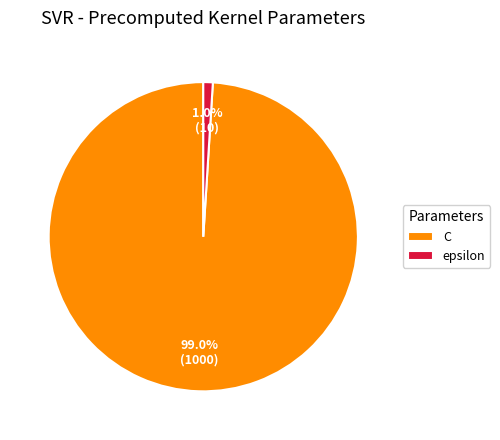

Which slice represents more than half of the pie?

C